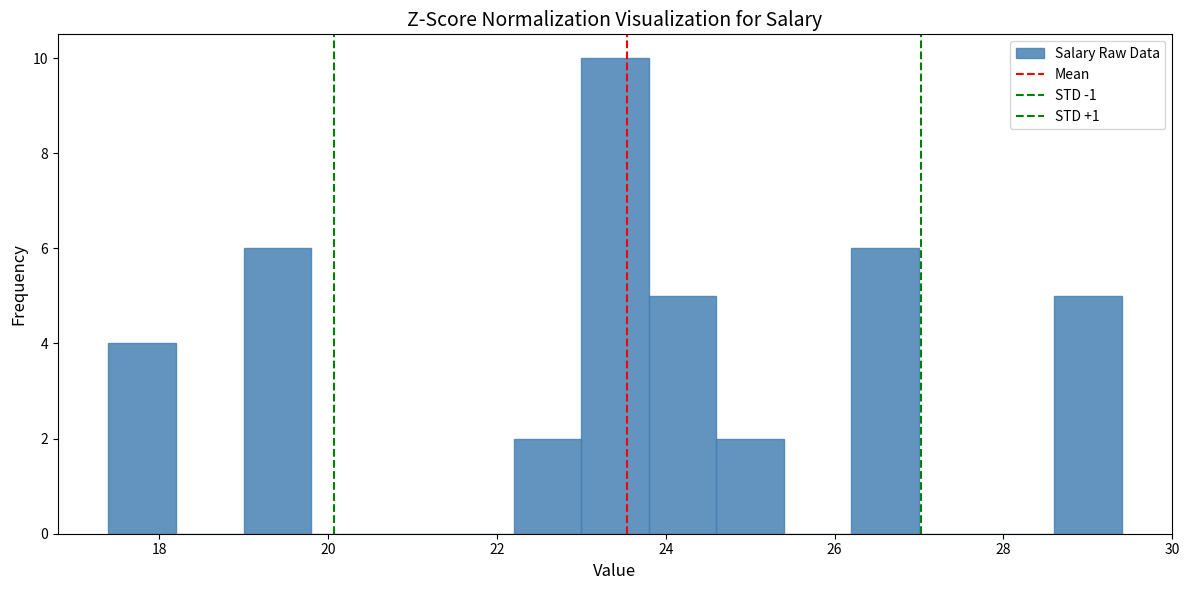

Reading left to right, transcribe this chart: for each bar, give the range it covers on the x-axis and its height. The values are not printed on the chart, so give them approximately, as read against the axis.

17.4 to 18.2: 4
18.2 to 19.0: 0
19.0 to 19.8: 6
19.8 to 20.6: 0
20.6 to 21.4: 0
21.4 to 22.2: 0
22.2 to 23.0: 2
23.0 to 23.8: 10
23.8 to 24.6: 5
24.6 to 25.4: 2
25.4 to 26.2: 0
26.2 to 27.0: 6
27.0 to 27.8: 0
27.8 to 28.6: 0
28.6 to 29.4: 5